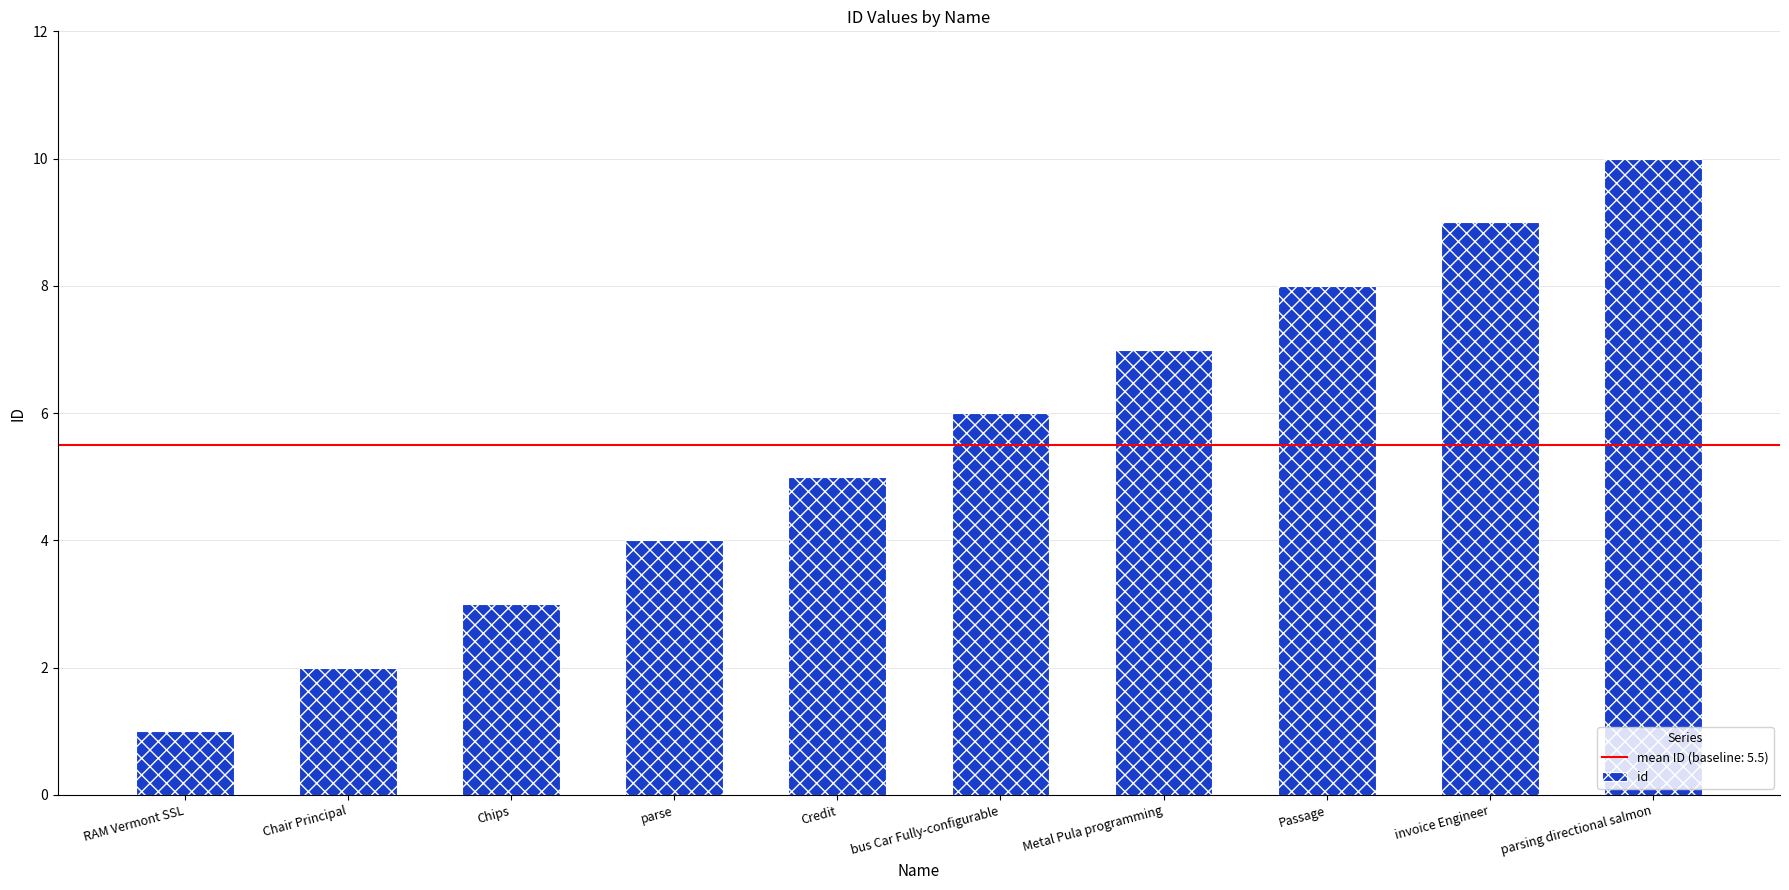

Which label corresponds to the smallest value in the chart?

RAM Vermont SSL